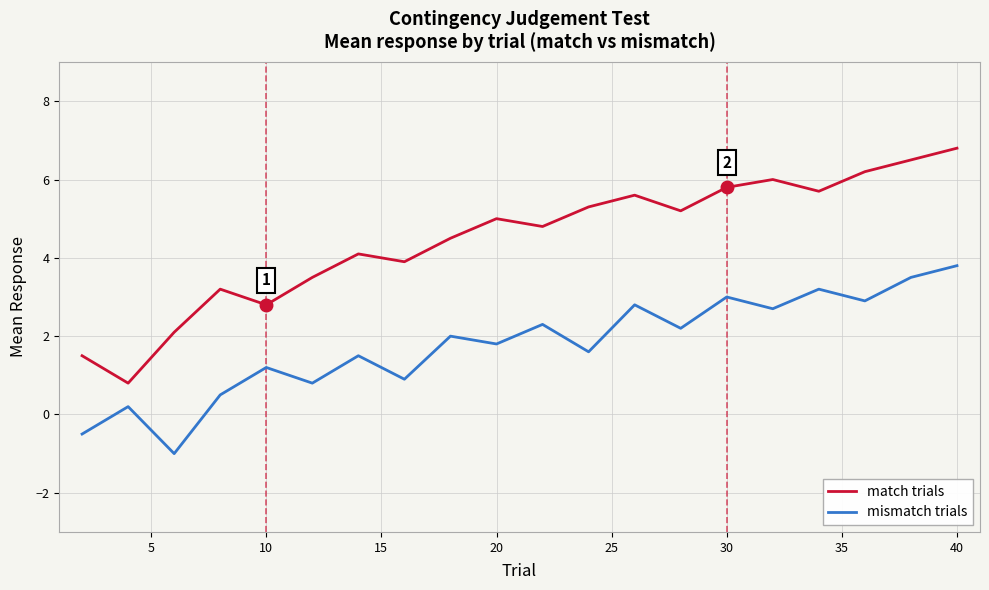

True or false: match trials and mismatch trials intersect in this chart.

False